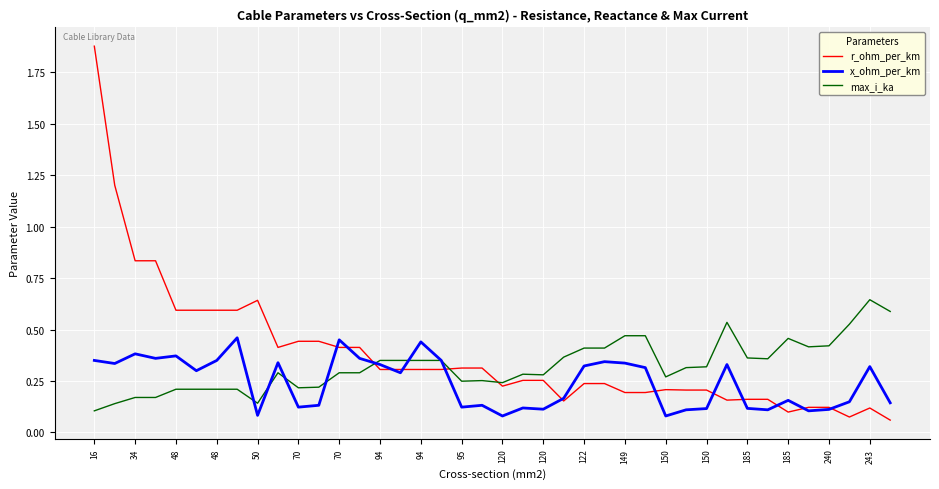

Which series has the widest spread of values?

r_ohm_per_km